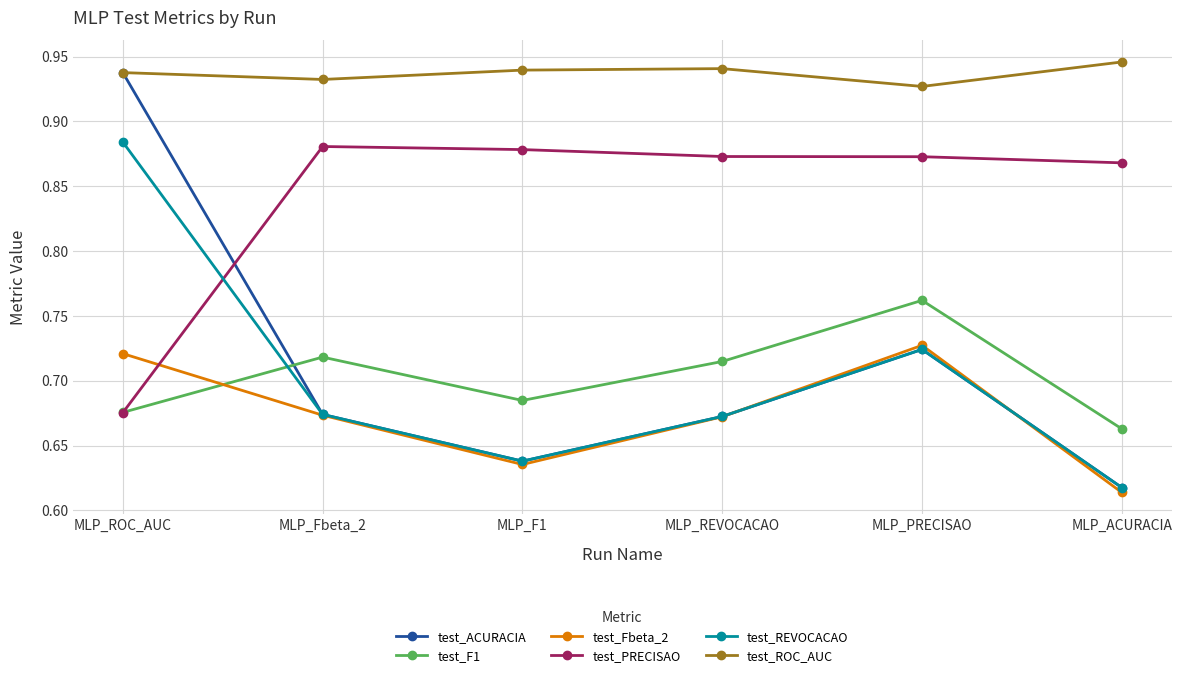

How many interior local valleys does the test_Fbeta_2 series have?

1